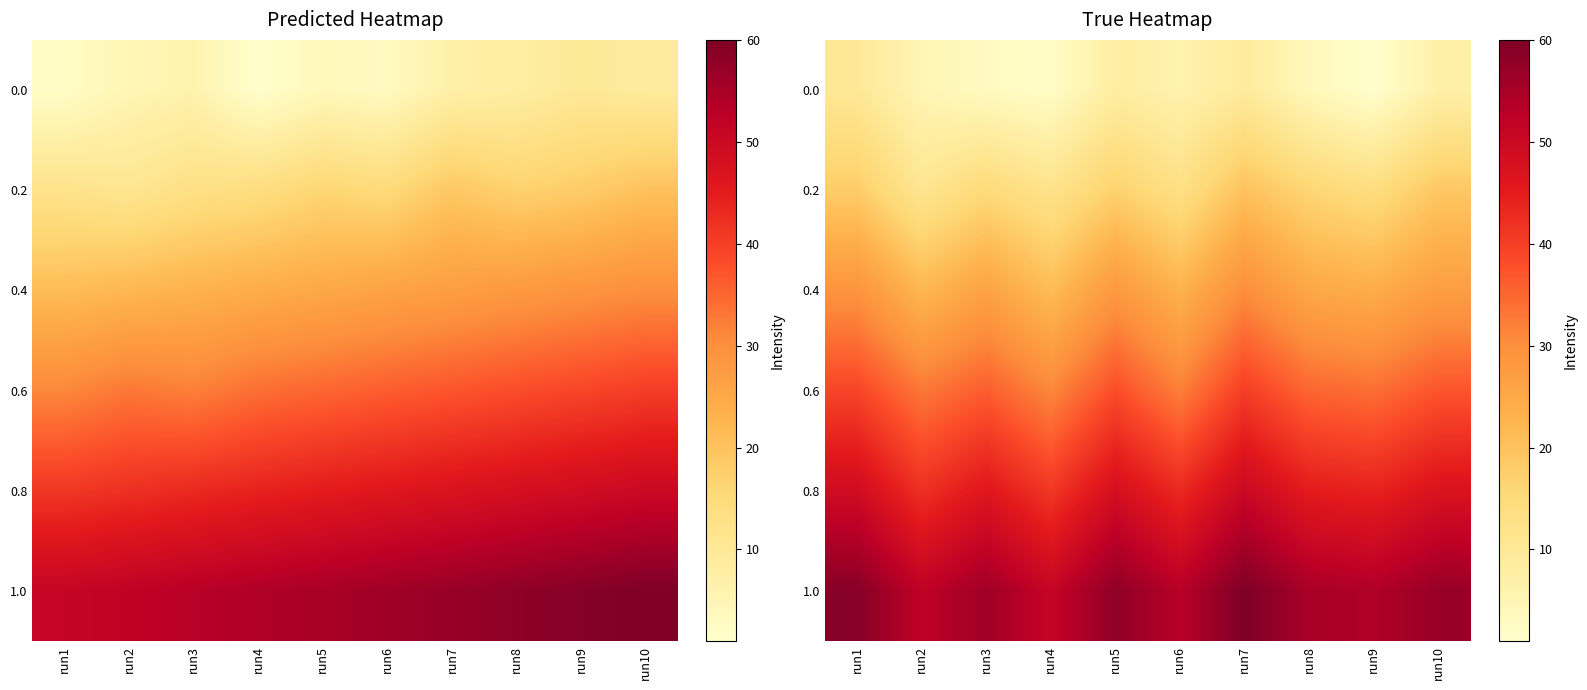

Is the value of 1.0 at run4 greater than the value of 0.0 at run5?

Yes